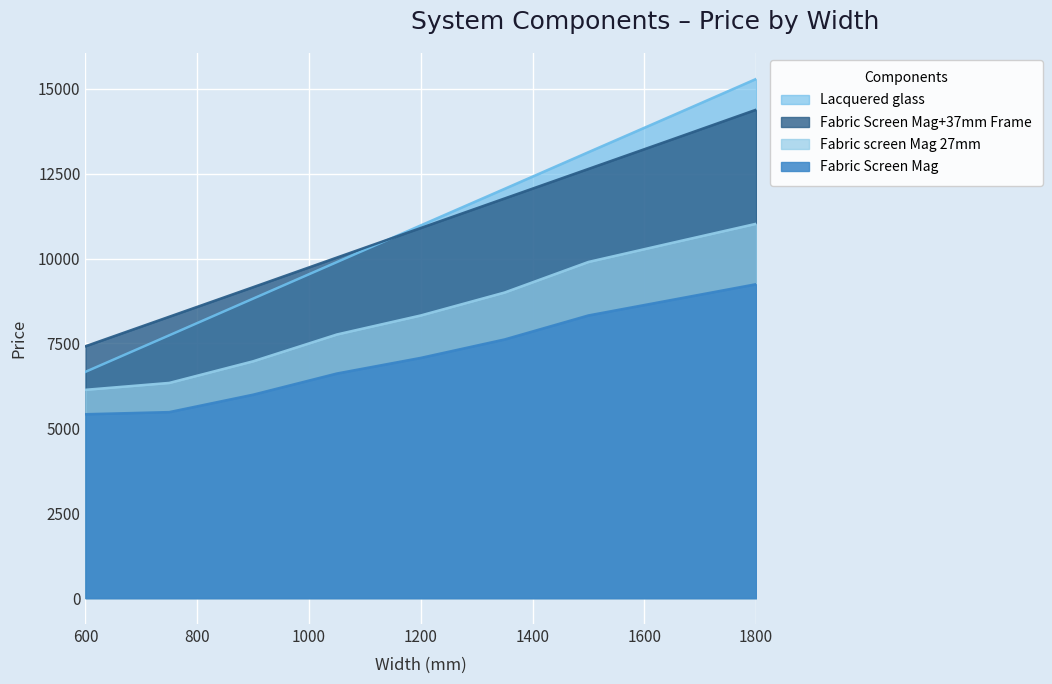

Which category has the highest value in the Lacquered glass series?

1800